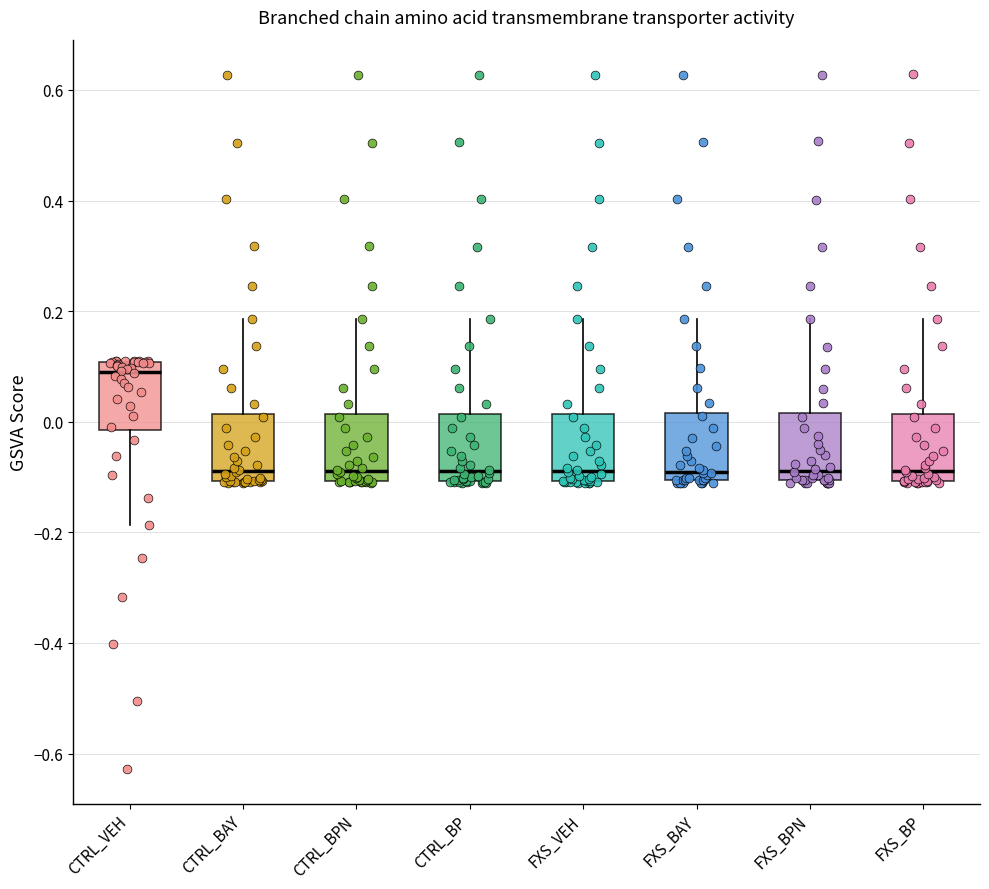

Reading left to right, transcribe this box plot: for each box, give where its median line is, the range the box spans, and where its two whiskers end, as read against the y-axis. The values are not printed on the chart, so give them approximately, as read against the axis.

CTRL_VEH: median 0.08, box -0.02 to 0.10, whiskers -0.18 to 0.12
CTRL_BAY: median -0.08, box -0.10 to 0.02, whiskers -0.12 to 0.18
CTRL_BPN: median -0.08, box -0.10 to 0.02, whiskers -0.12 to 0.18
CTRL_BP: median -0.08, box -0.10 to 0.02, whiskers -0.12 to 0.18
FXS_VEH: median -0.08, box -0.10 to 0.02, whiskers -0.12 to 0.18
FXS_BAY: median -0.10 (just above the box's lower edge), box -0.10 to 0.02, whiskers -0.12 to 0.18
FXS_BPN: median -0.08, box -0.10 to 0.02, whiskers -0.12 to 0.18
FXS_BP: median -0.08, box -0.10 to 0.02, whiskers -0.12 to 0.18